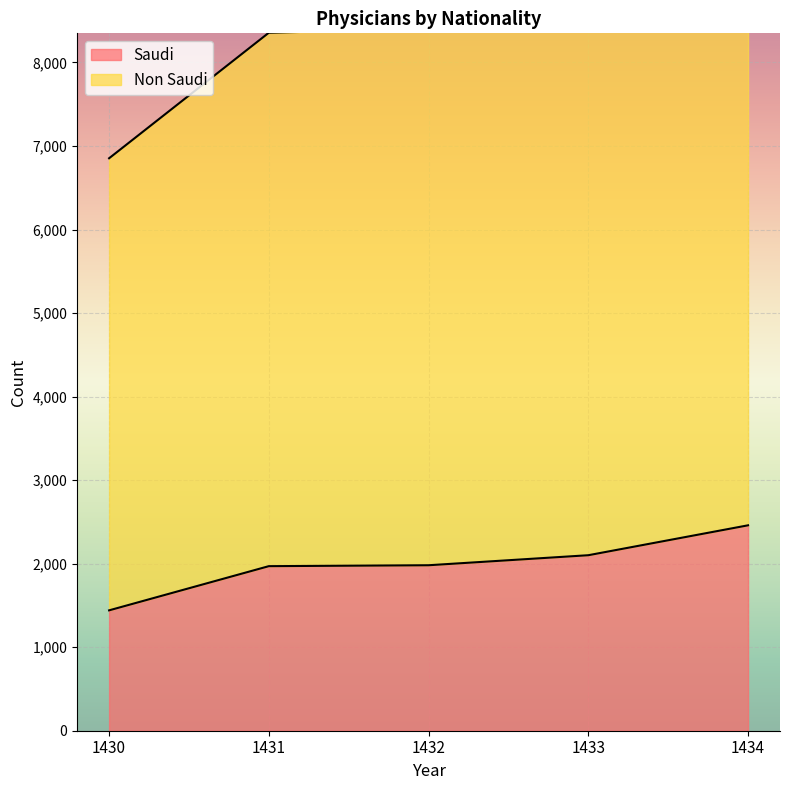

Read the value at 1434, to the nearest 10.

2460